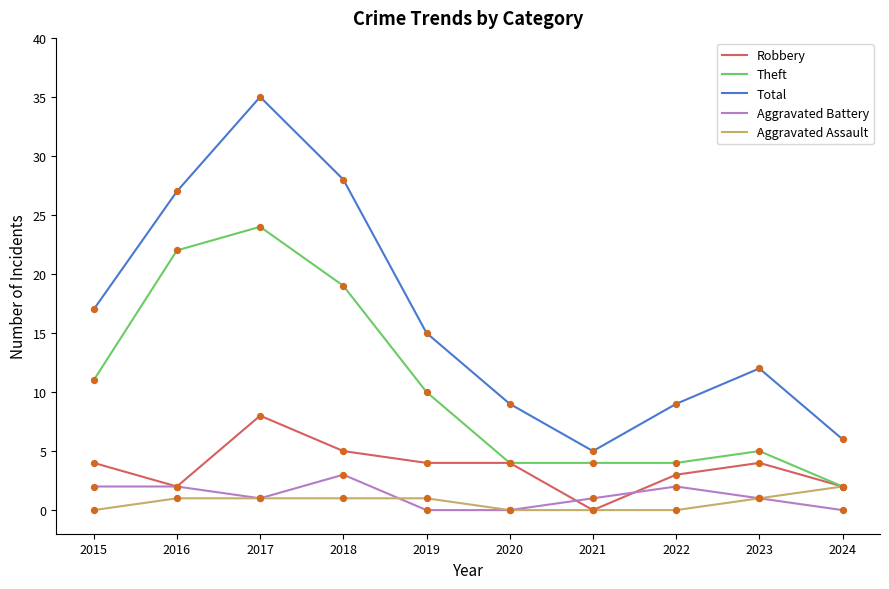

What are all the series names shown in the legend?

Robbery, Theft, Total, Aggravated Battery, Aggravated Assault